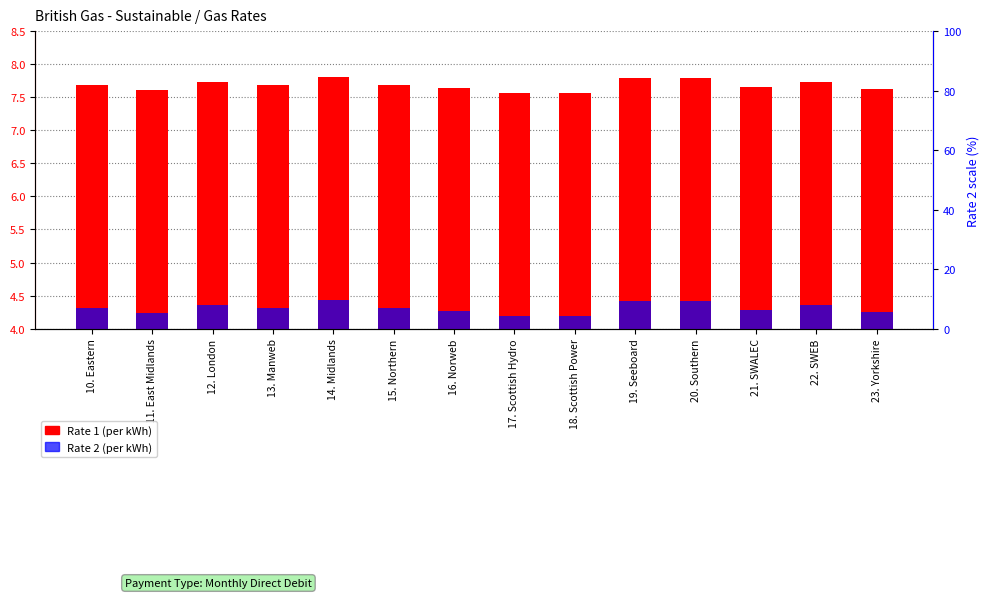

True or false: Rate 2 (per kWh) has a value of 1.1 at 12. London.

False